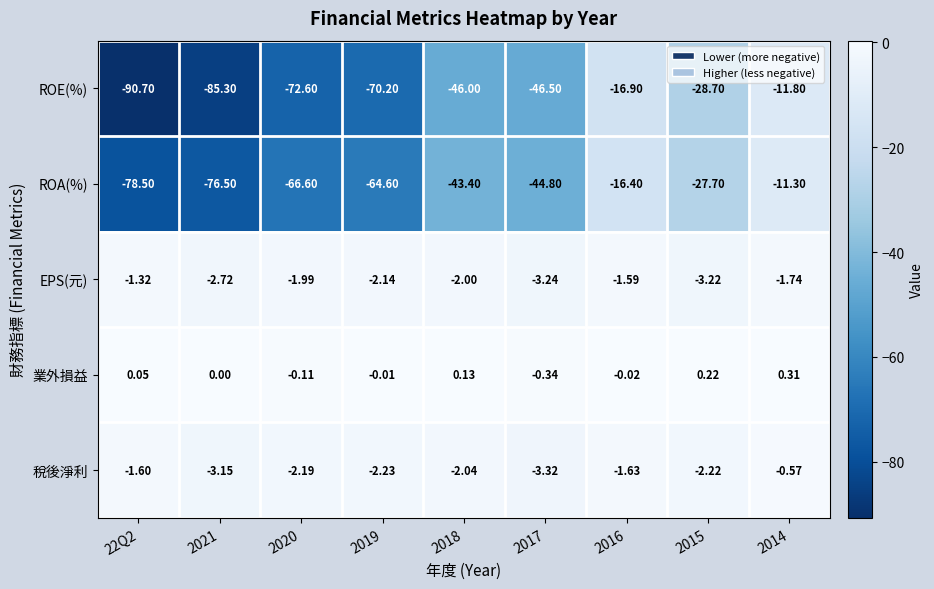

List the series in order of their peak value, highest first.

業外損益, 稅後淨利, EPS(元), ROA(%), ROE(%)